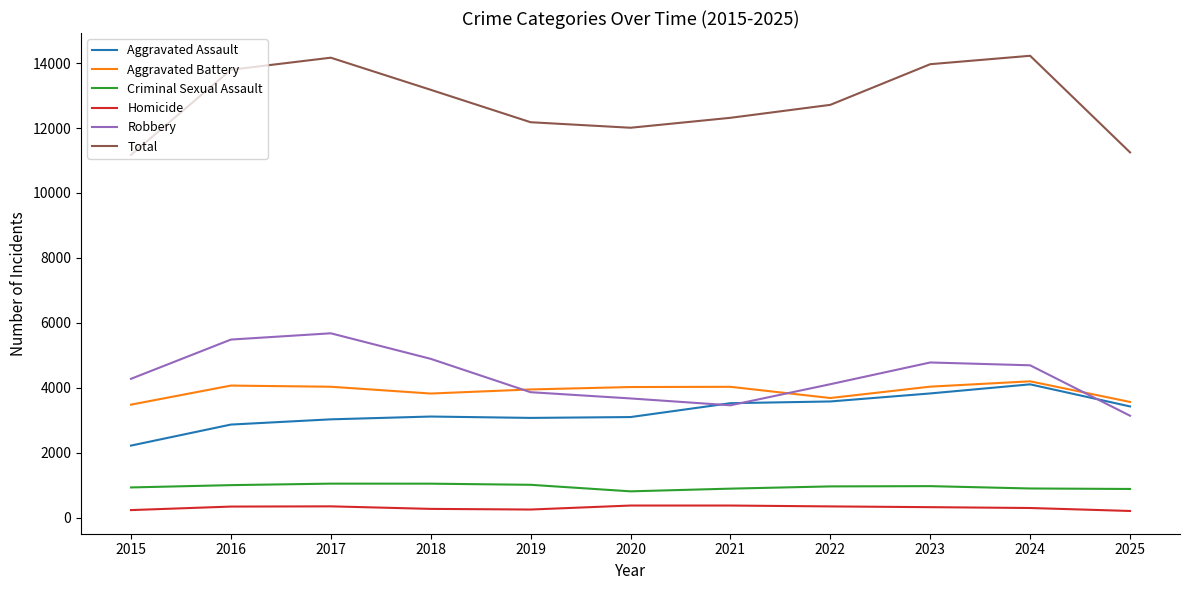

The value of Total at 2024 is 23012. True or false?

False